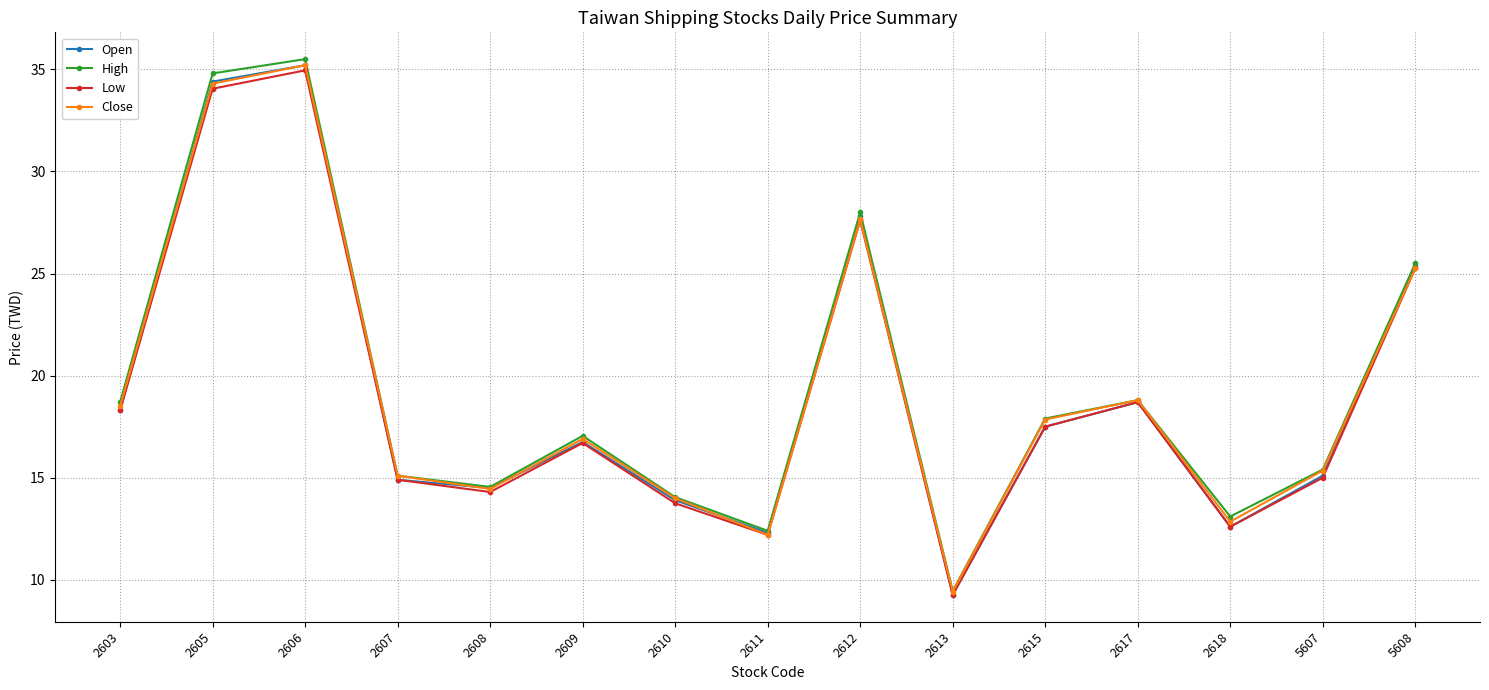

The value of Open at 5607 is 15.1. True or false?

True